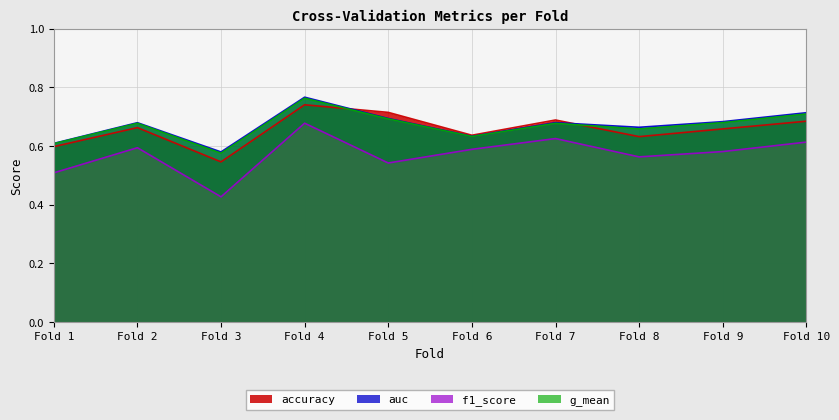

True or false: f1_score and auc intersect in this chart.

False